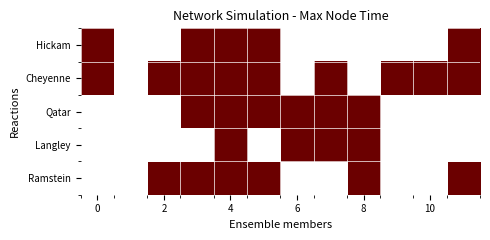

How many categories are shown in the chart?

12